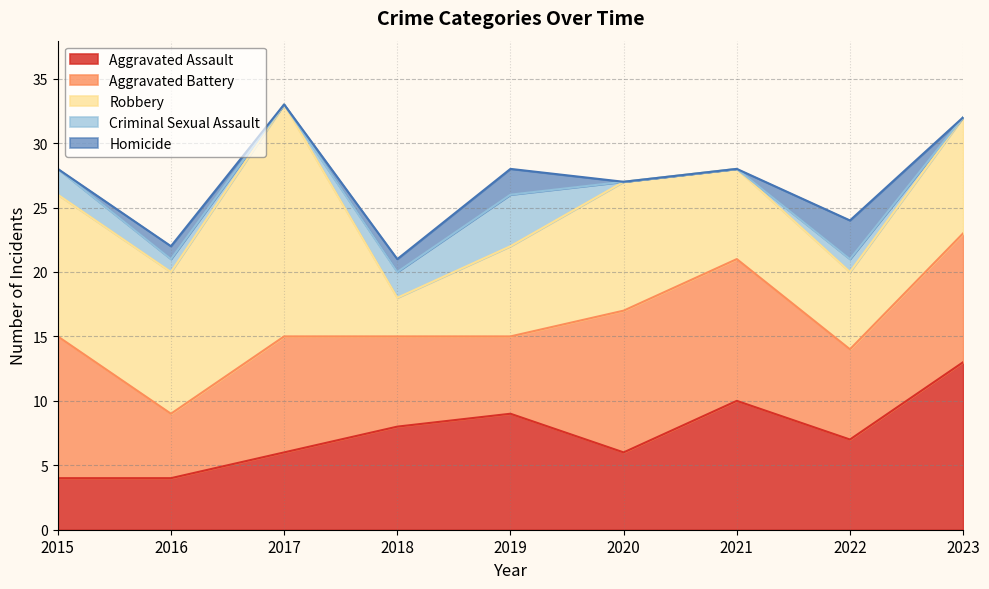

How many values in the Homicide series exceed 0?

4